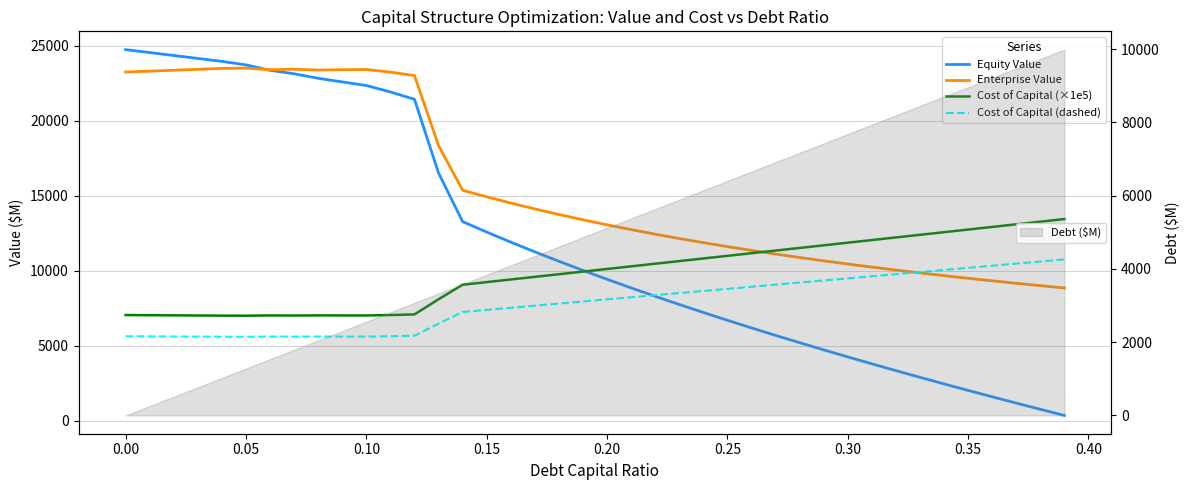

What is the sum of all Enterprise Value values?

621991.0